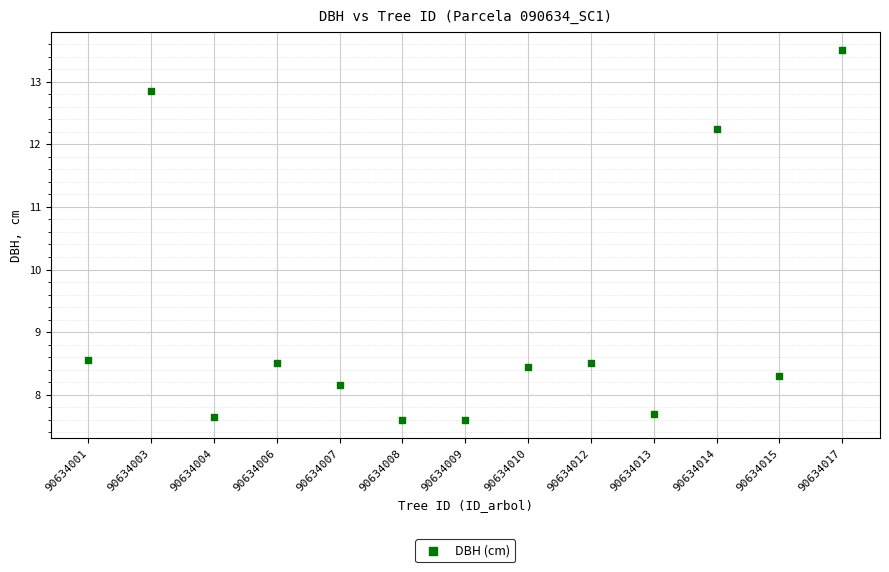

What is the range of Y values (max minus min)?

5.9